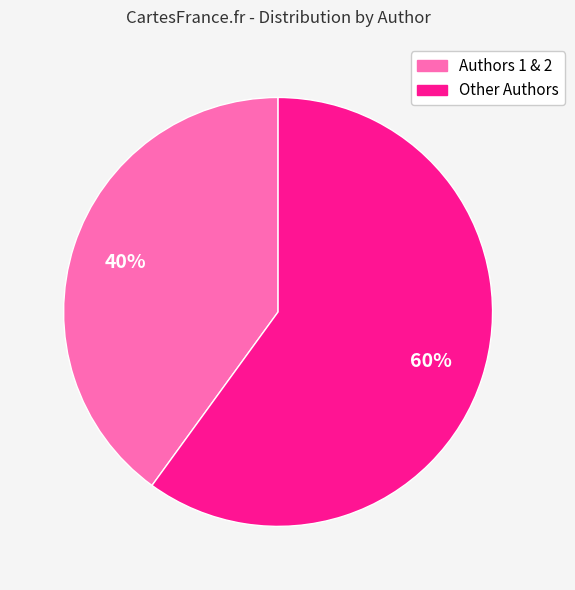

Does any single category account for the majority?

Yes